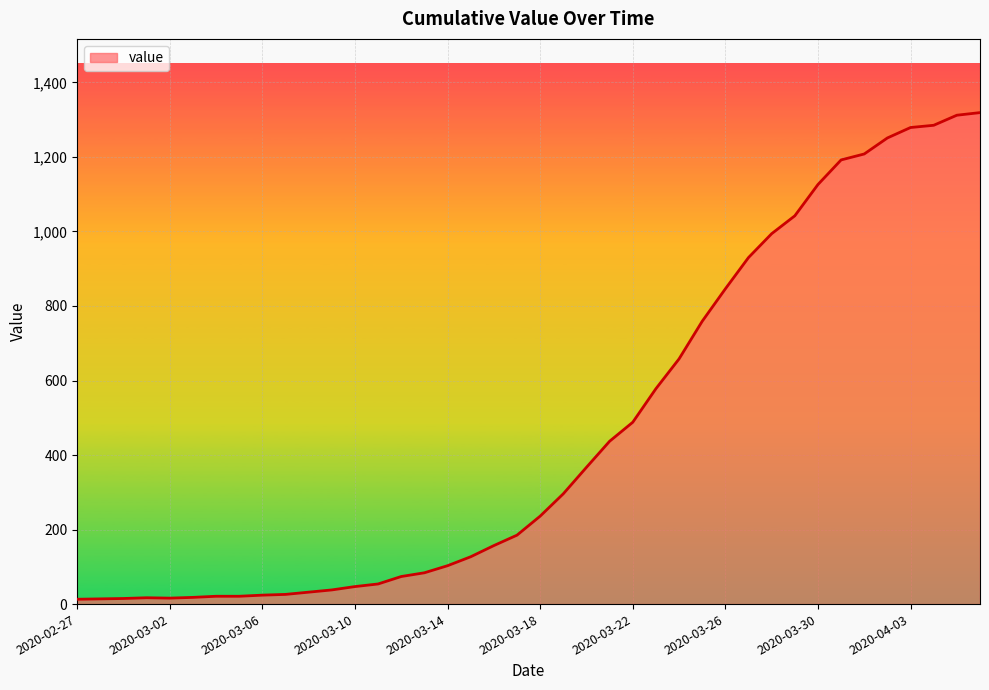

What is the greatest value displayed?

1319